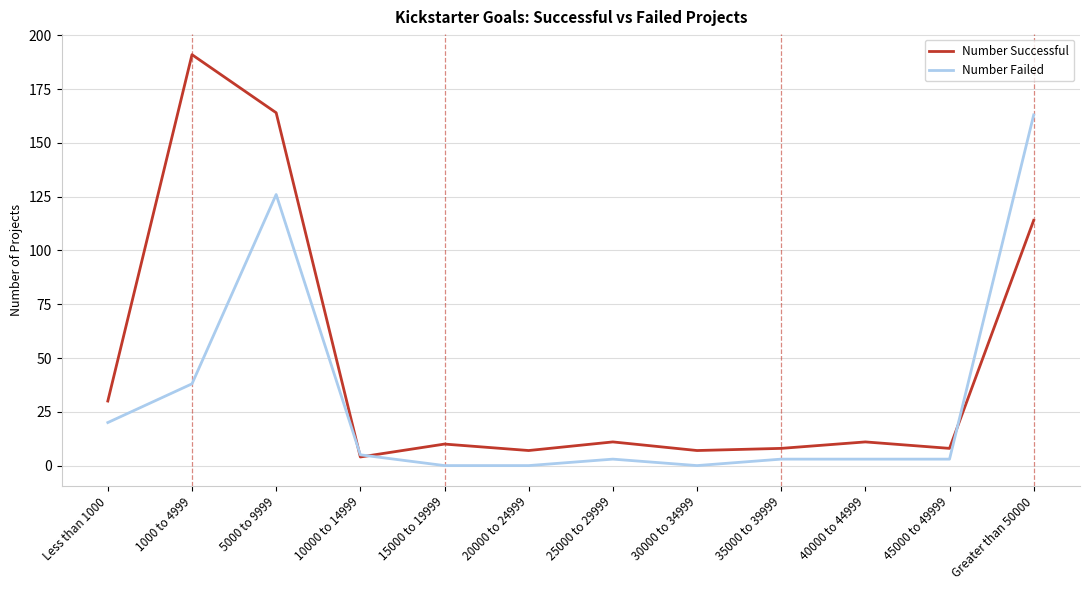

List the series in order of their peak value, highest first.

Number Successful, Number Failed